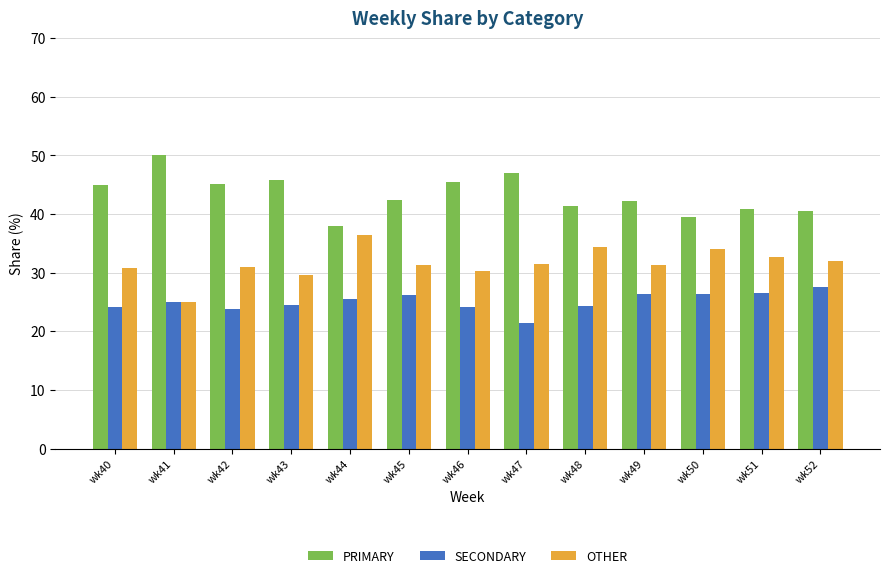

How many bars are there in each group?

3